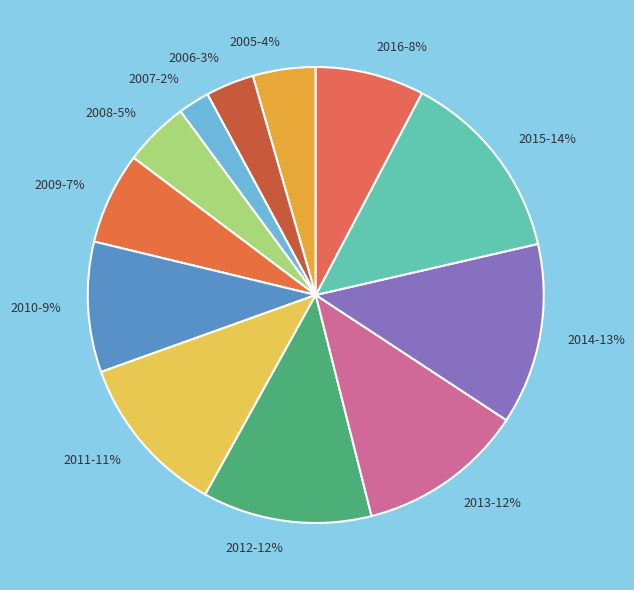

Is there a majority slice in this chart?

No